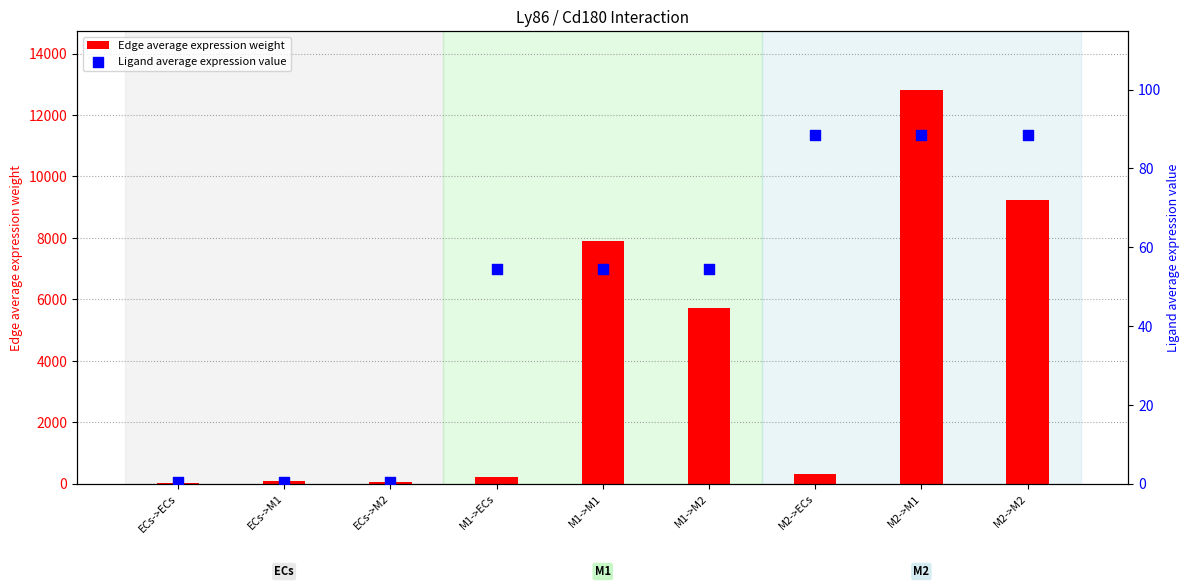

Which series reaches the maximum Y coordinate?

Edge average expression weight